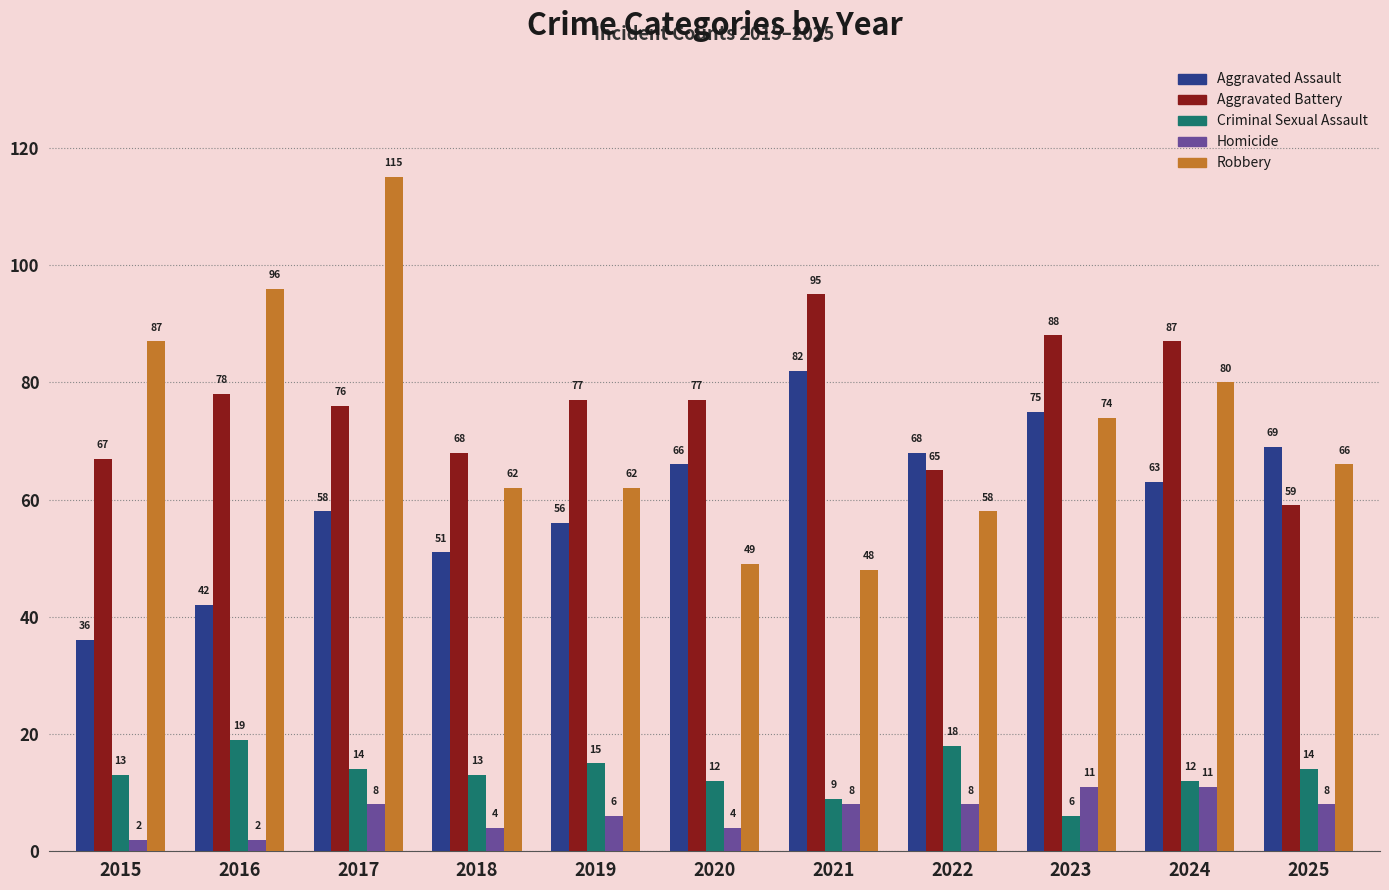

True or false: Homicide has a value of 2 at 2016.

True